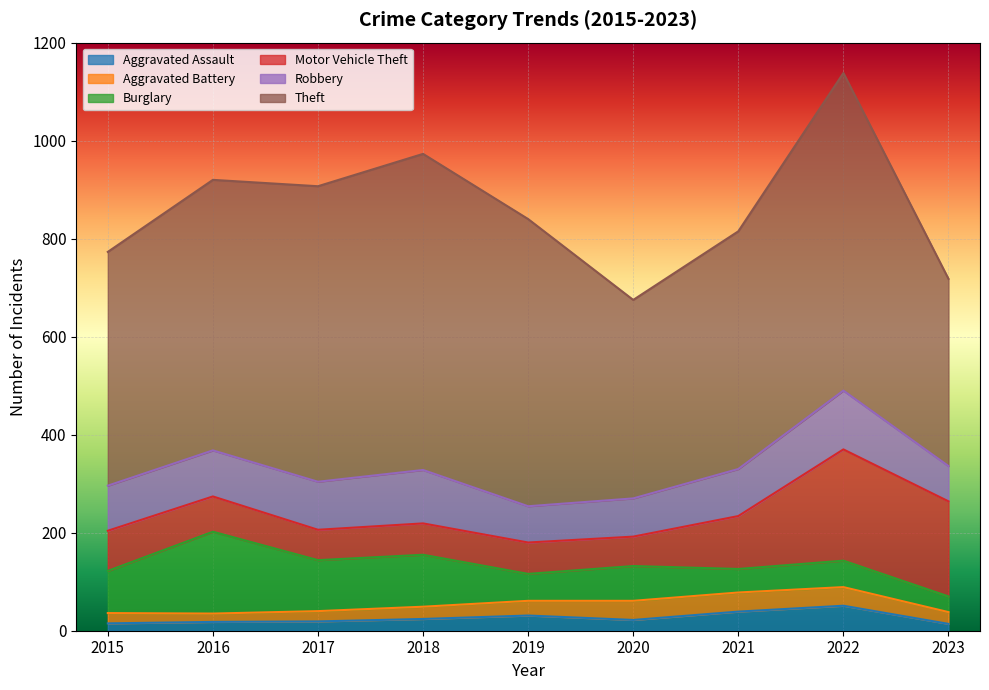

True or false: Aggravated Assault and Robbery intersect in this chart.

False